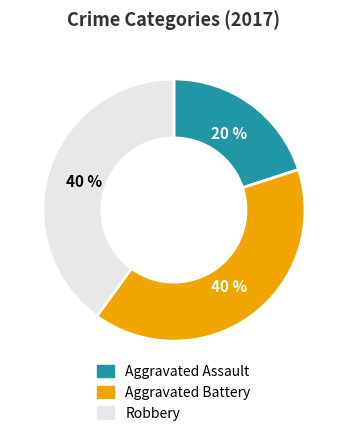

To the nearest percent, what is the difference between the largest and smallest slice percentages?

20%